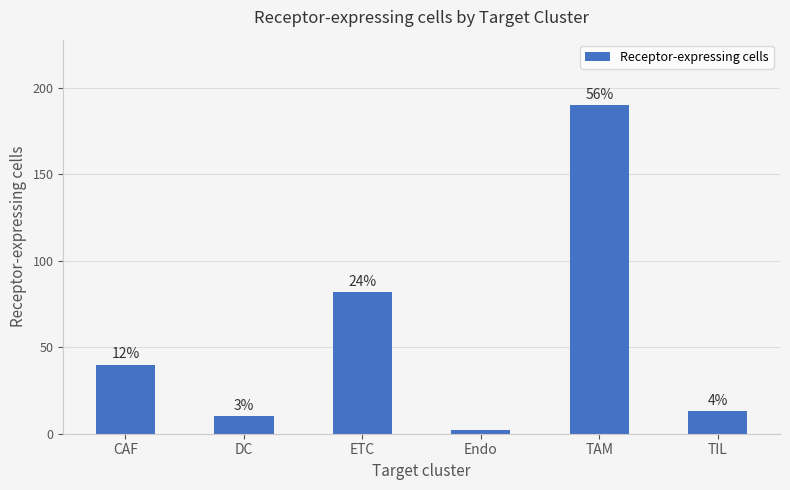

The chart shows a value of 13 at CAF. True or false?

False